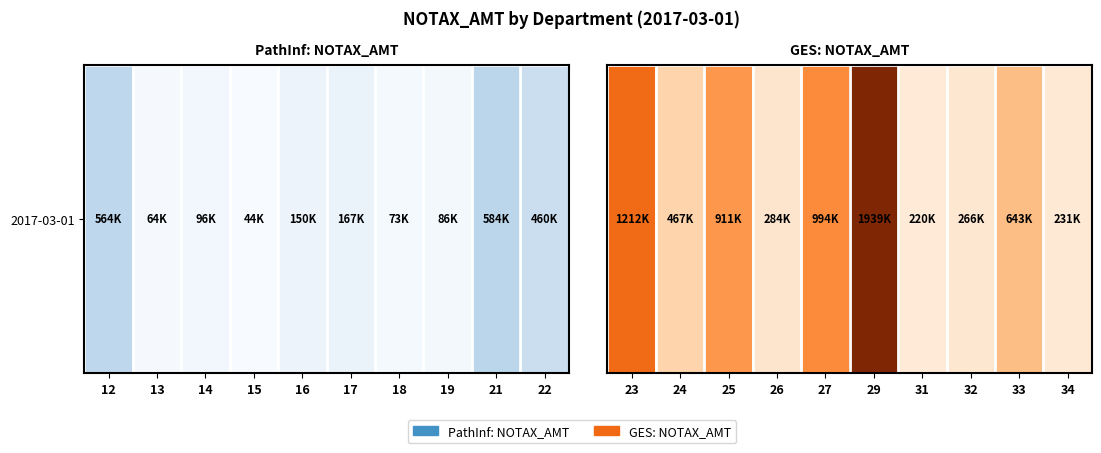

What is the maximum value shown in the chart?

1938704.6